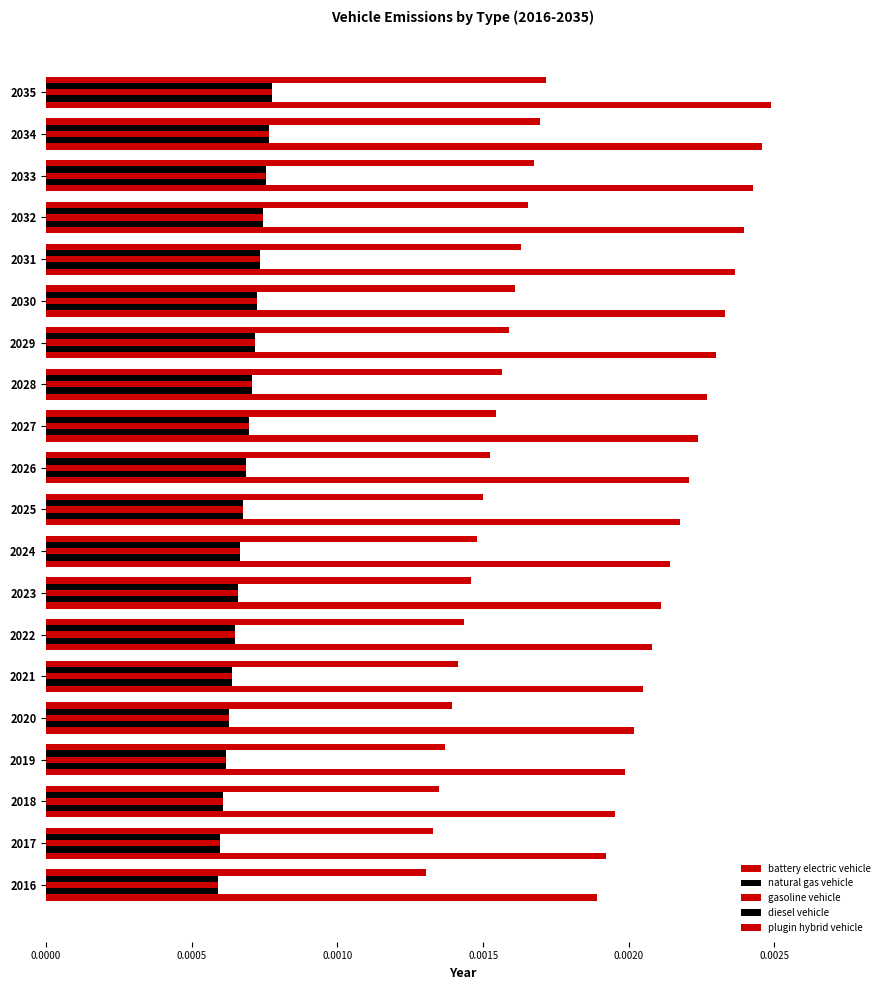

How many distinct data groups are displayed?

5